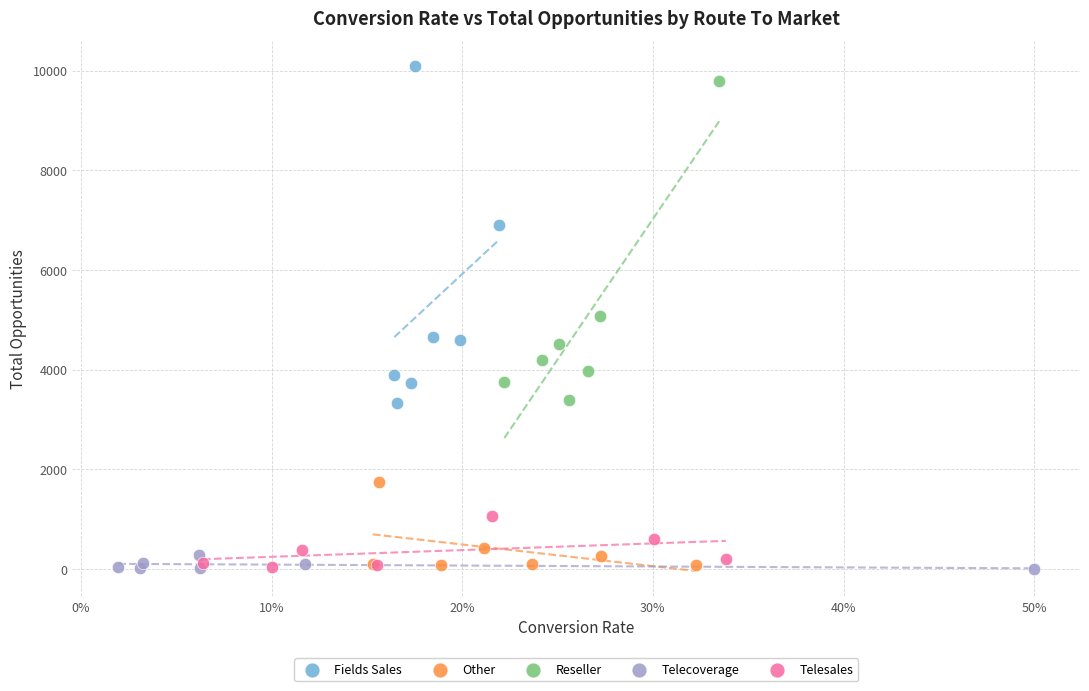

What are all the series names shown in the legend?

Fields Sales, Other, Reseller, Telecoverage, Telesales